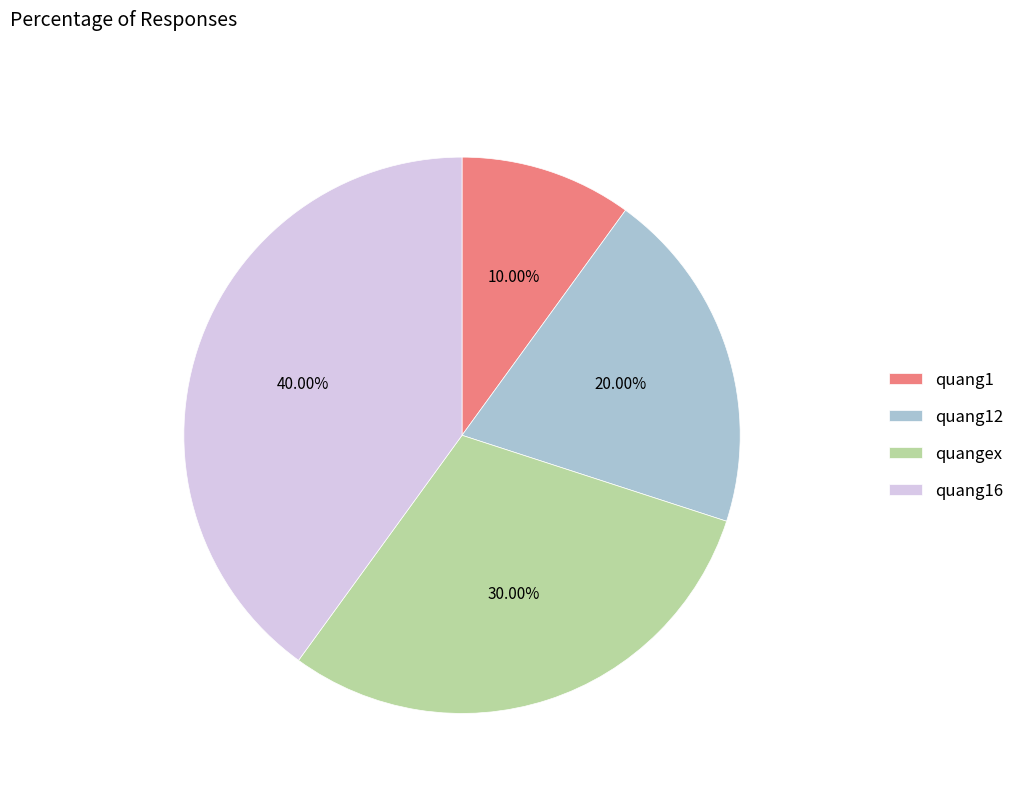

How many segments does this pie chart have?

4